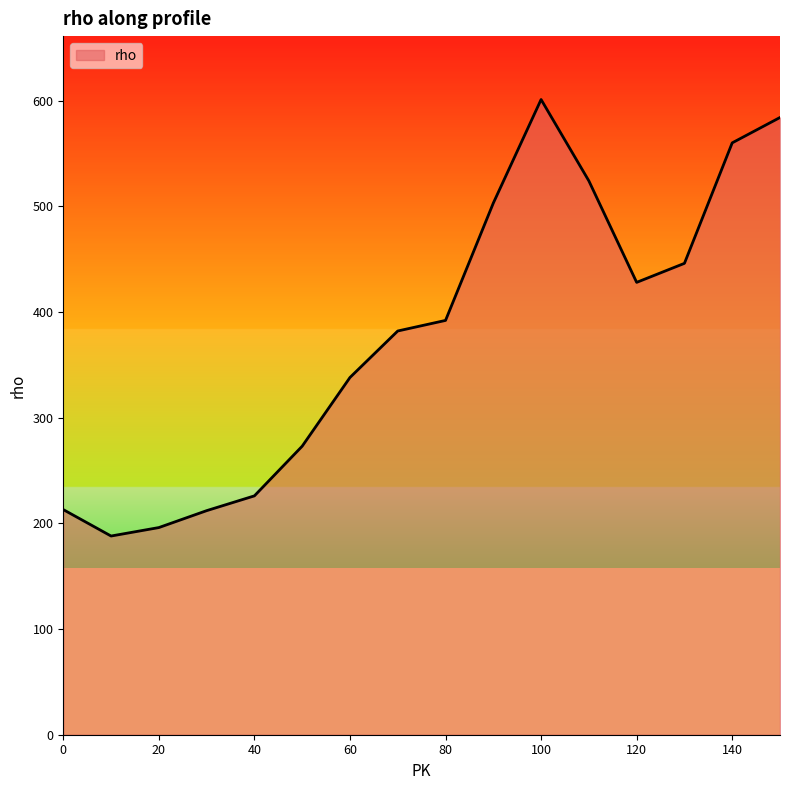

What is the smallest value displayed?

188